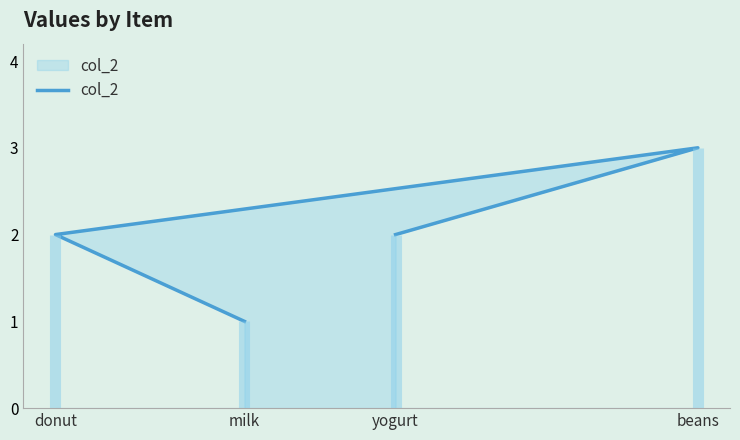

Rank the categories by value from highest to lowest.

beans, donut, yogurt, milk